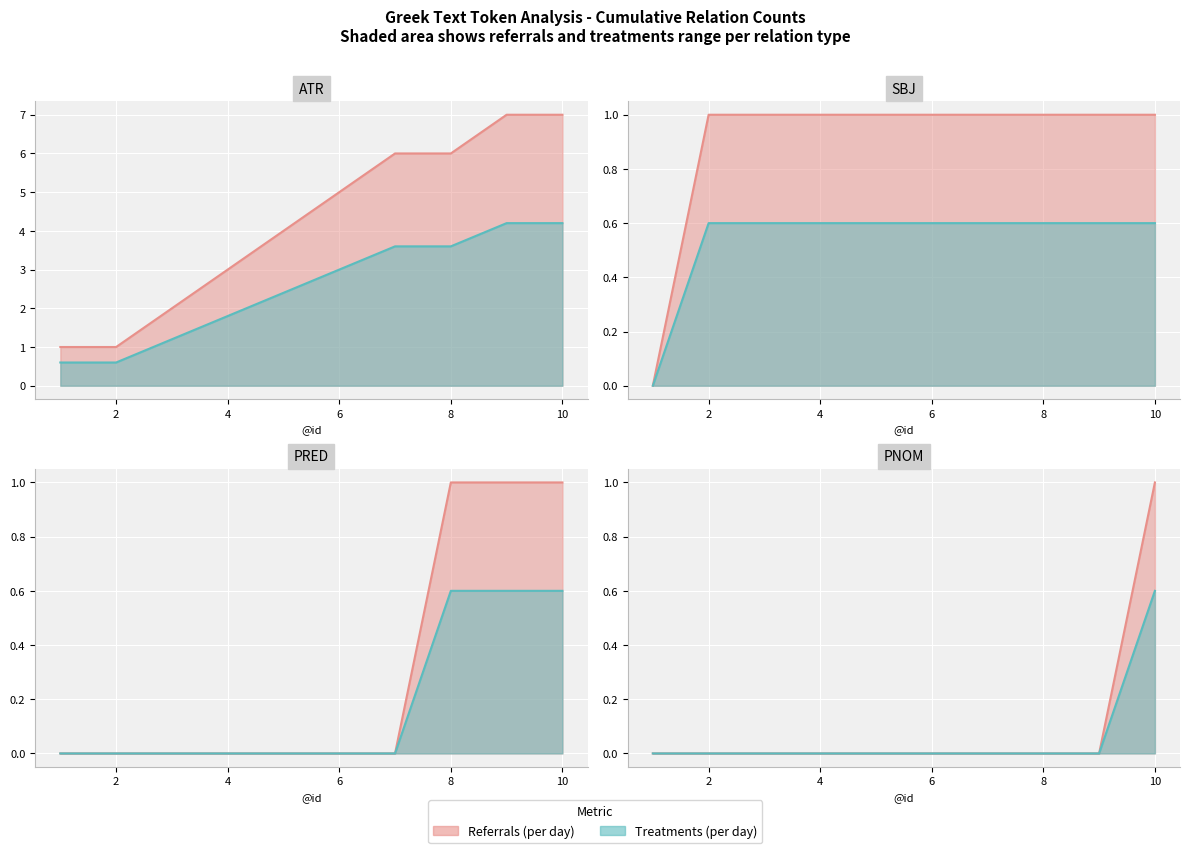

What is the spread (max minus min) of values at 3?

0.8